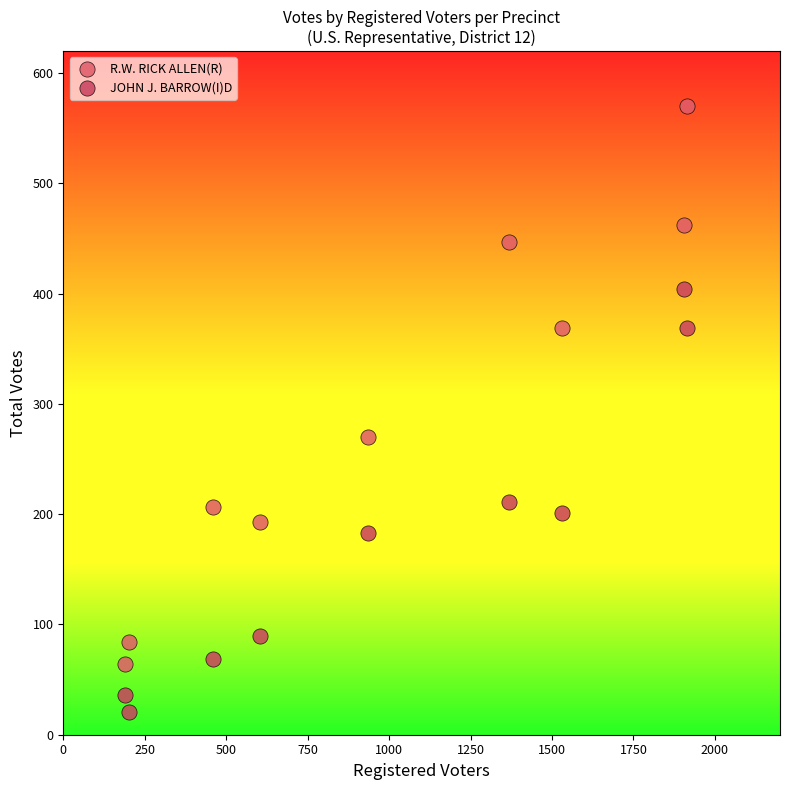

Which series has the largest Y range (max minus min)?

R.W. RICK ALLEN(R)